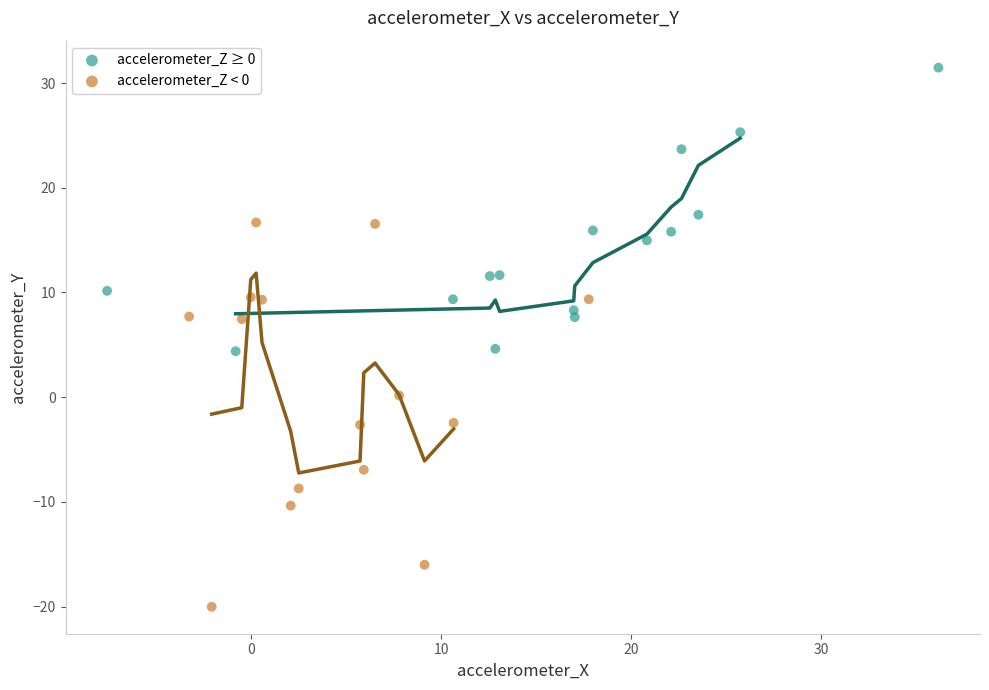

What are all the series names shown in the legend?

accelerometer_Z ≥ 0, accelerometer_Z < 0